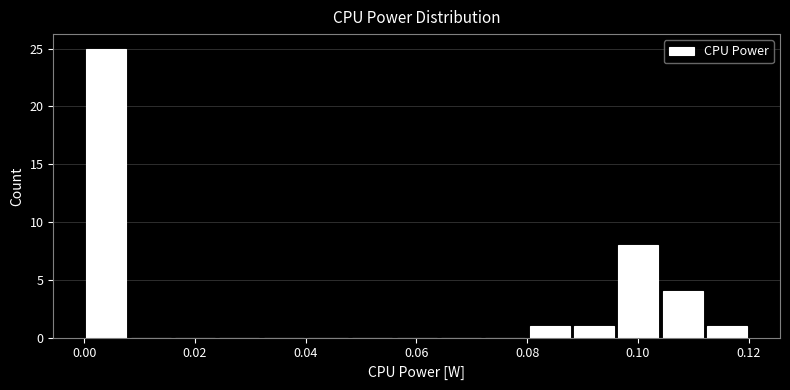

What is the height of the bar covering 0.112 to 0.120 on the x-axis? Neither the bar edges nor the heights are printed on the chart, so give them approximately, as read against the axes.

1